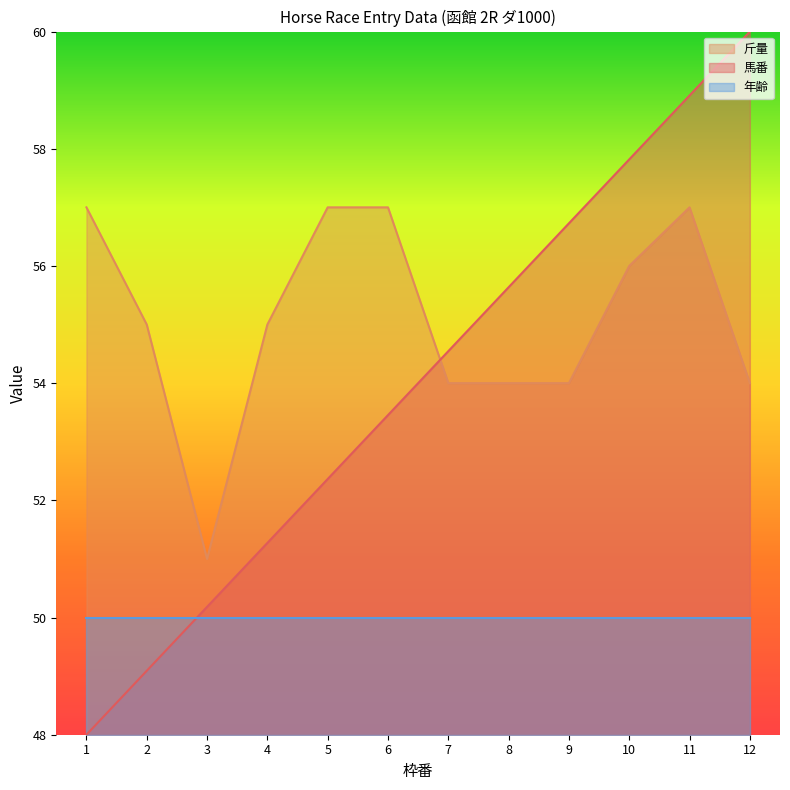

Where is the first local minimum for 斤量?

3